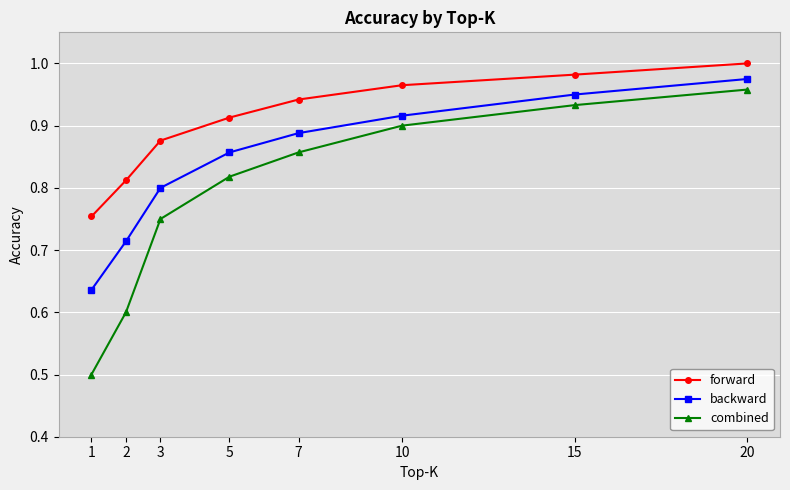

True or false: combined and forward cross at least once.

False